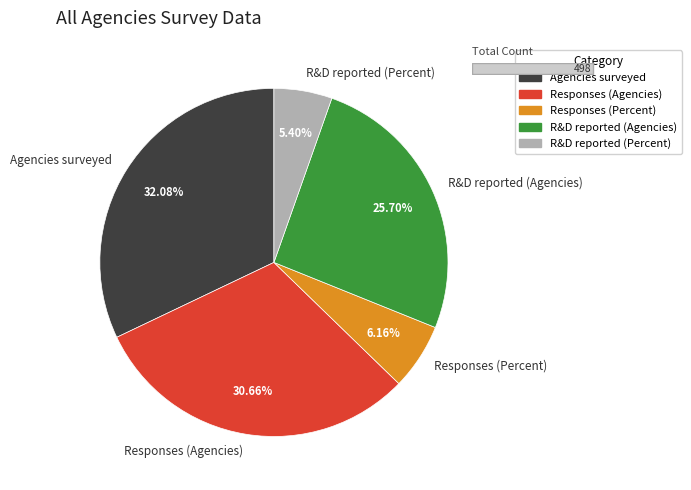

What portion of the pie excludes Agencies surveyed?

67.9%